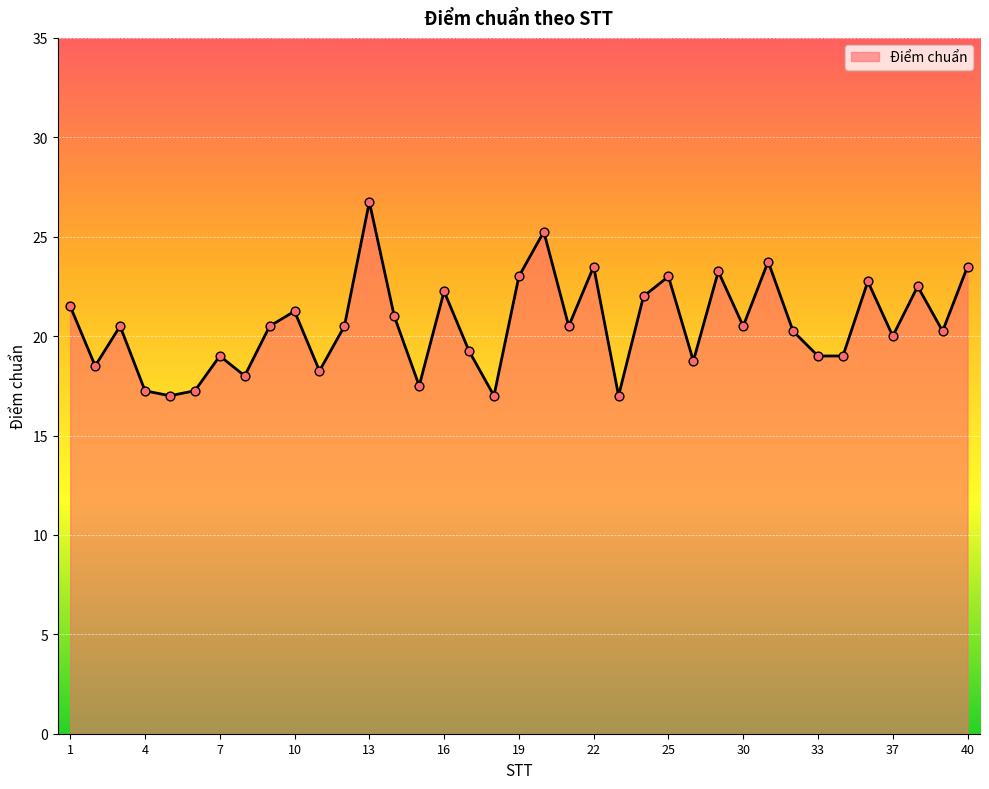

What is the greatest value displayed?

26.8